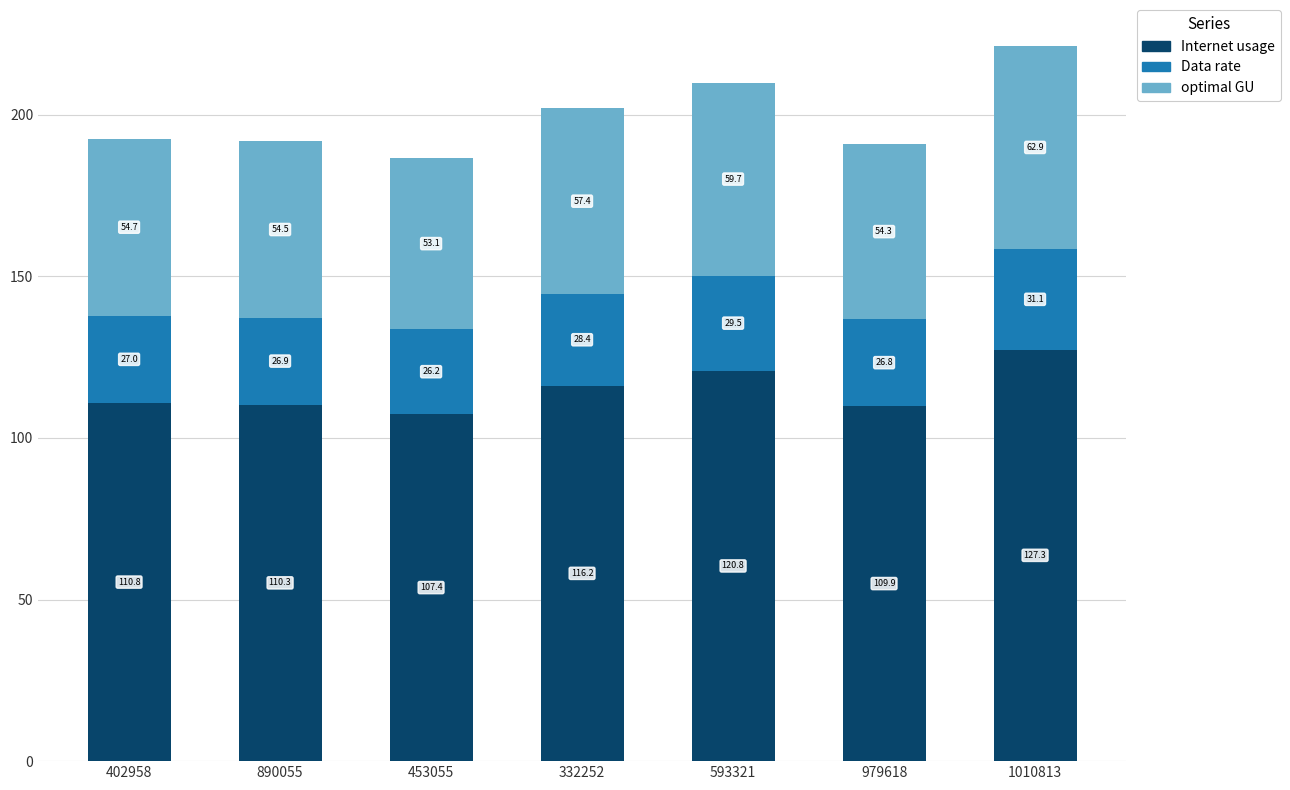

Which category has the lowest value in the Internet usage series?

453055